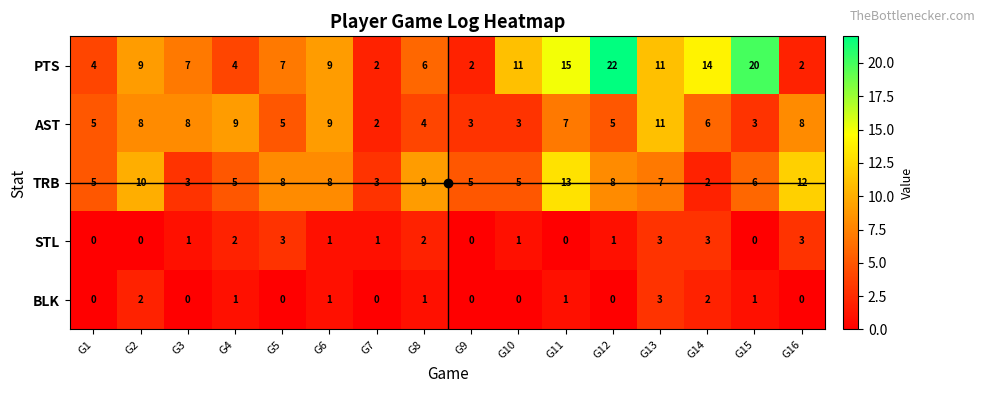

At how many categories does at least one series exceed 4?

15